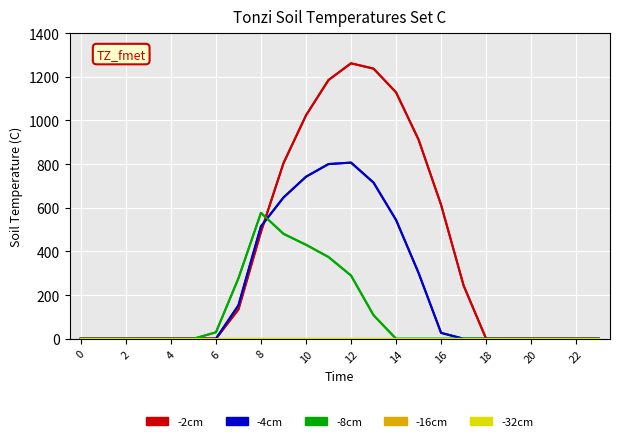

Does the chart display data point markers on the line(s)?

No